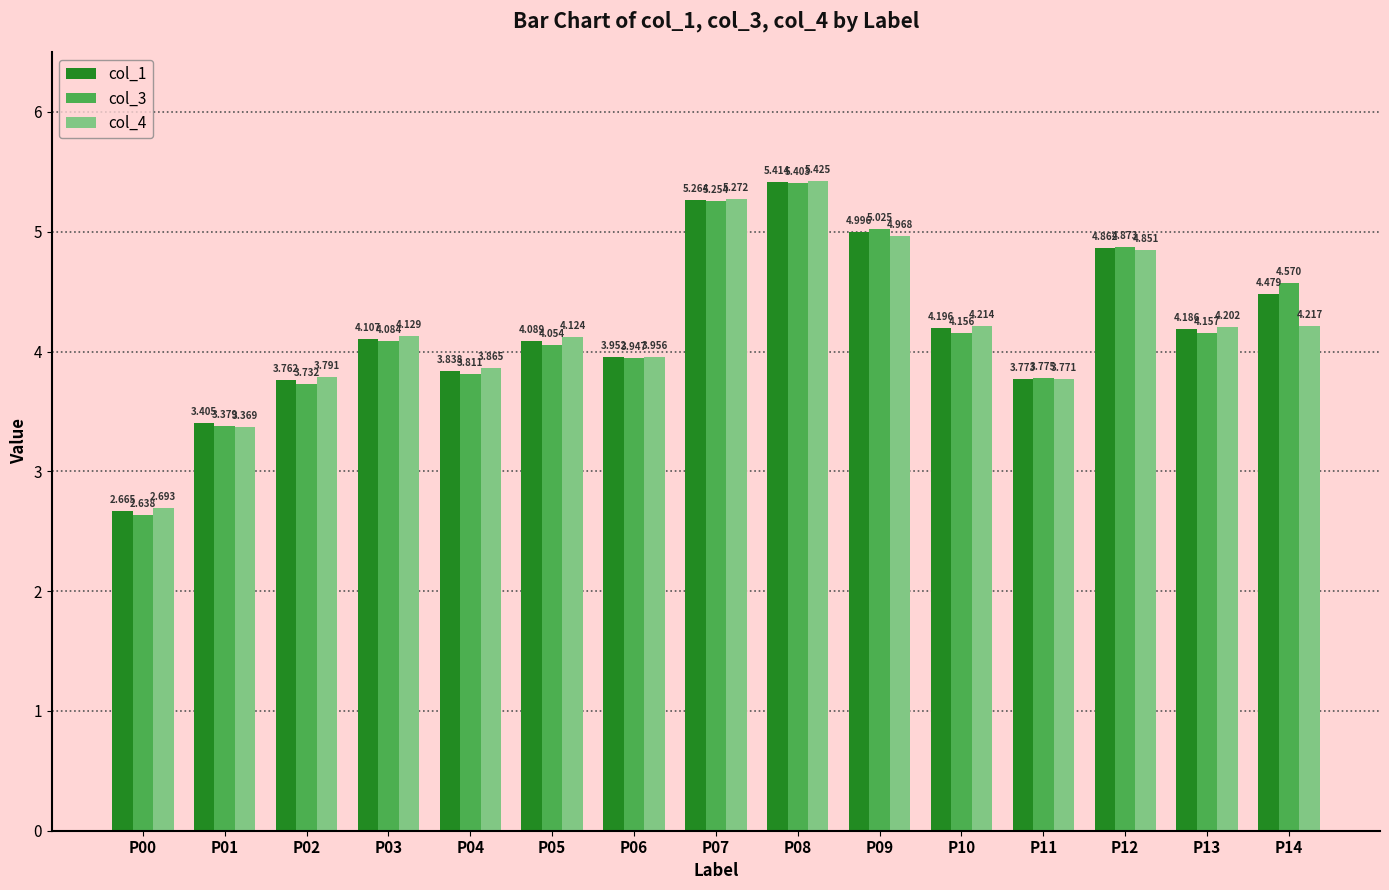

True or false: col_4 has a value of 1.3 at P14.

False